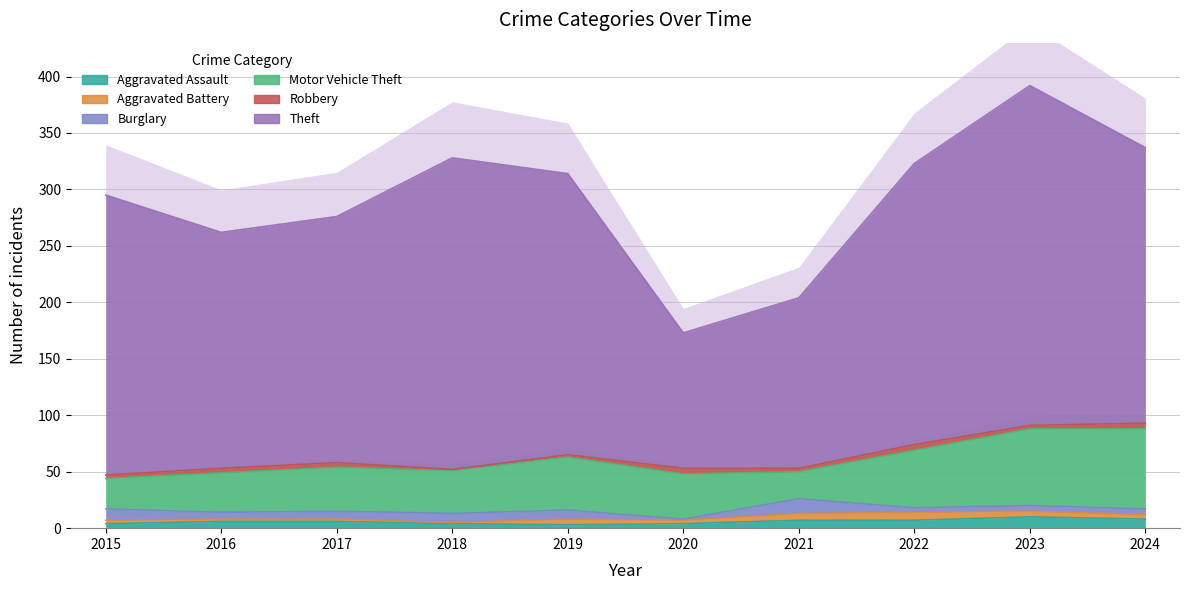

How many lines are shown in the chart?

6